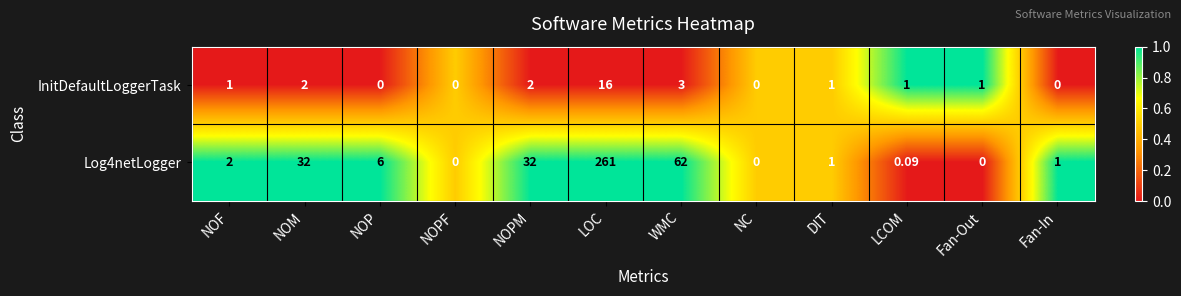

At which category does the chart reach its peak across all series?

LOC